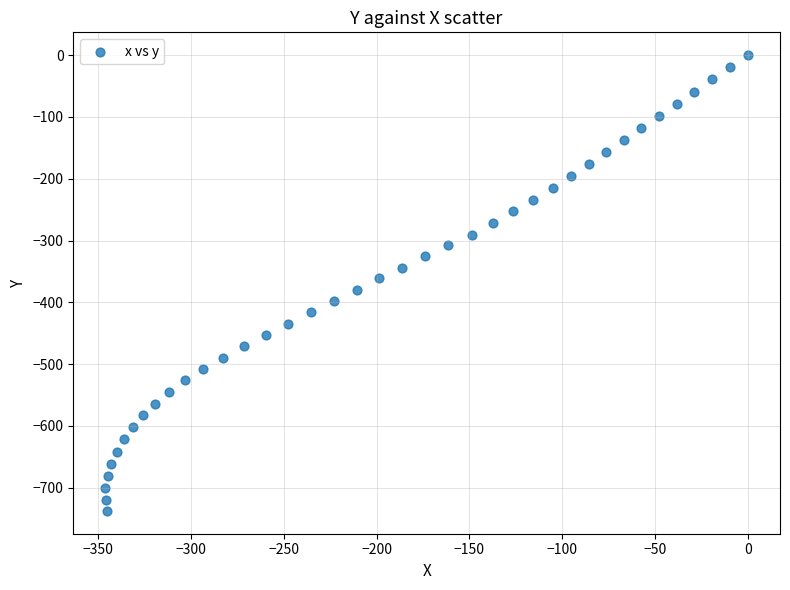

What is the range of X values (max minus min)?

346.0